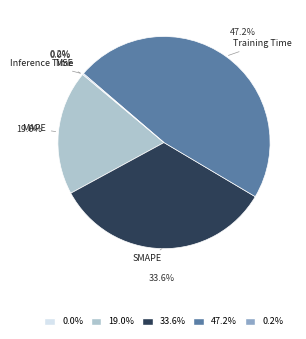

Is there a majority slice in this chart?

No